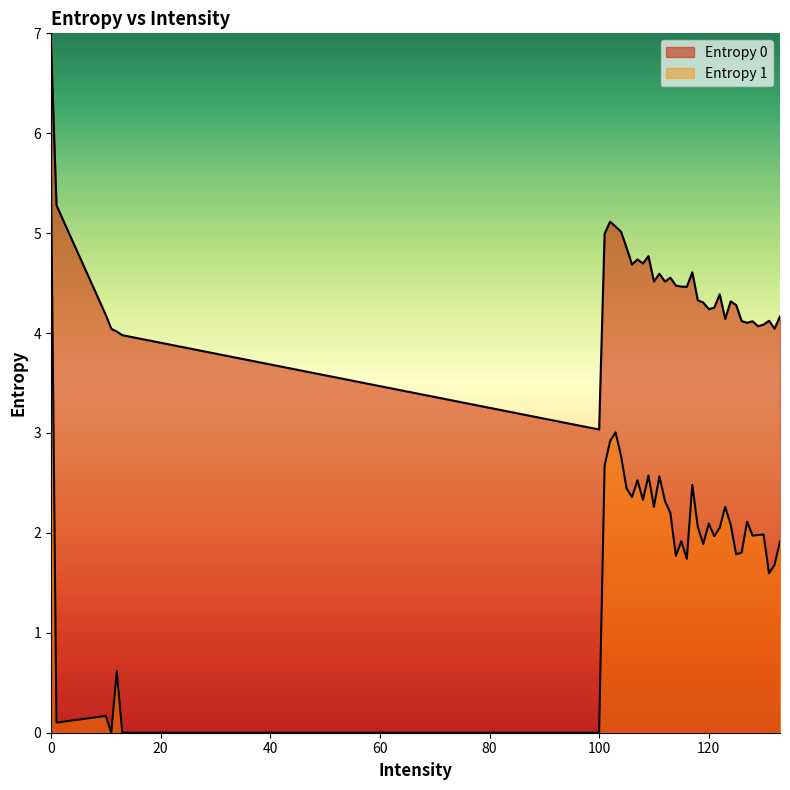

Rank the series by their average value, from highest to lowest.

Entropy 0, Entropy 1